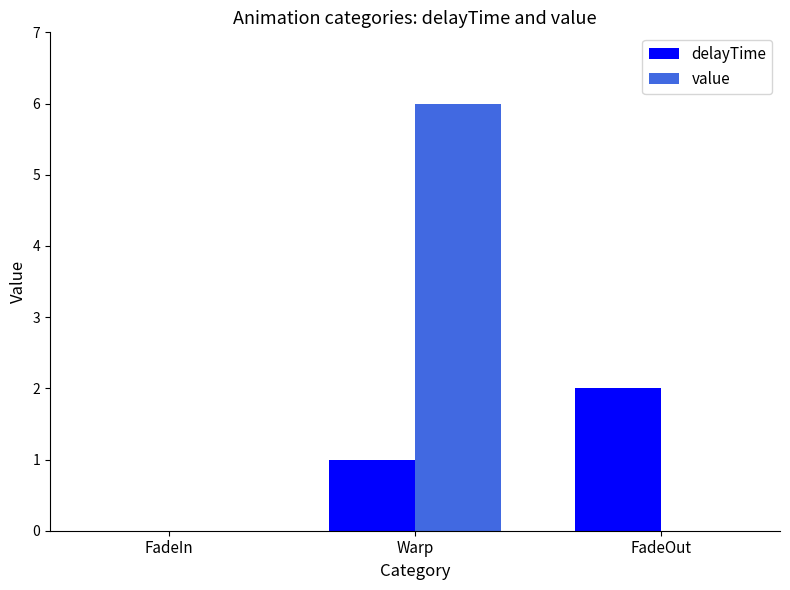

Does the chart contain stacked bars?

No